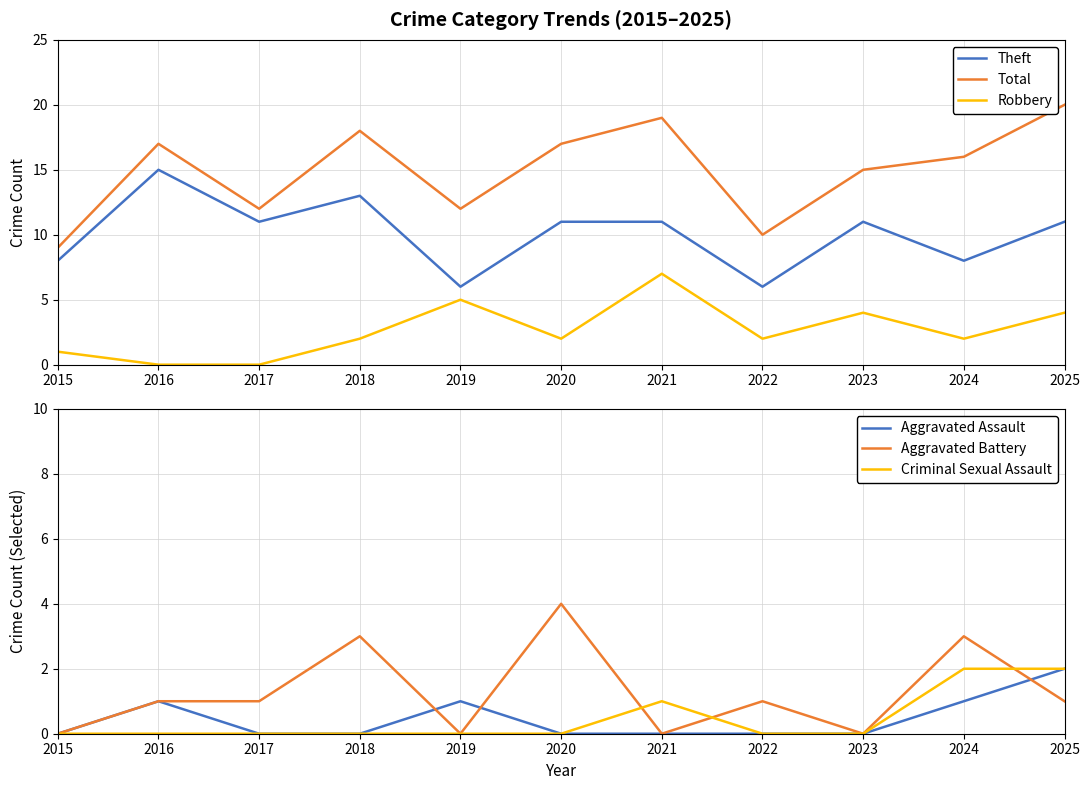

What is the sum of the Theft values at 2021 and 2022?

17